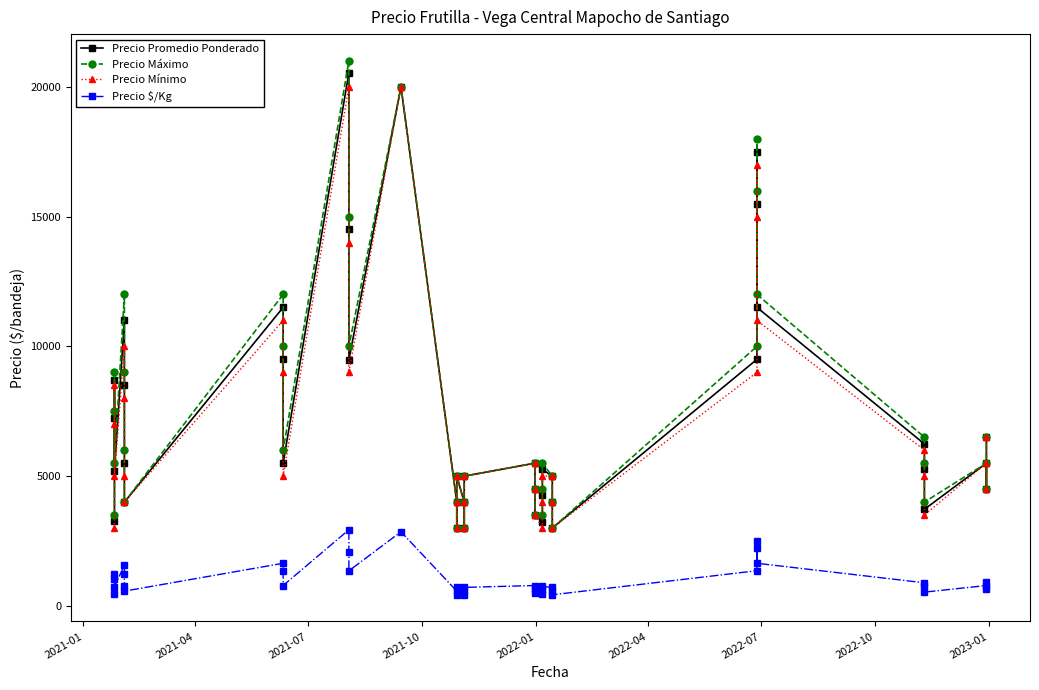

True or false: Precio Máximo and Precio Mínimo intersect in this chart.

False